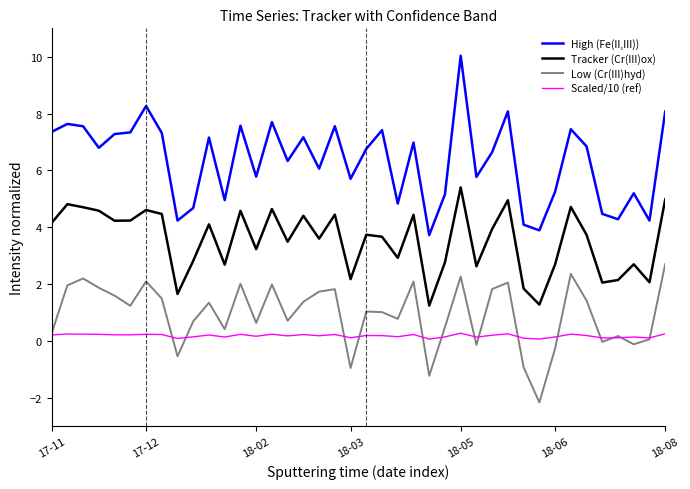

List the series in order of their peak value, lowest first.

Scaled/10 (ref), Low (Cr(III)hyd), Tracker (Cr(III)ox), High (Fe(II,III))